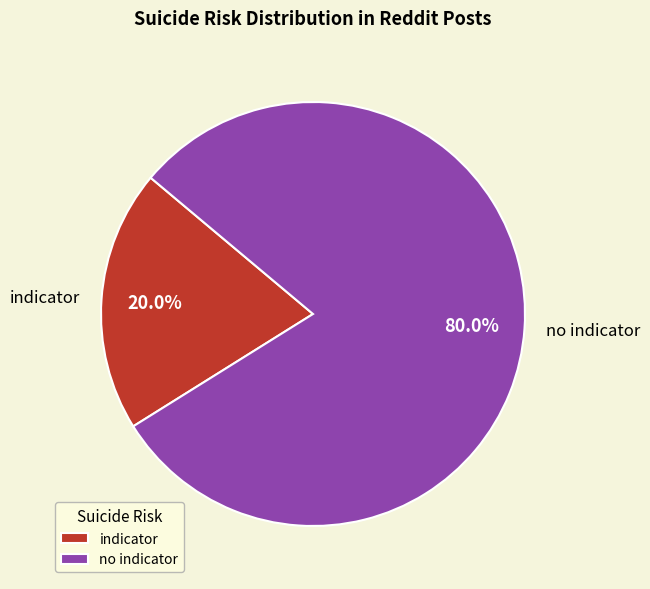

What portion of the pie excludes no indicator?

20.0%